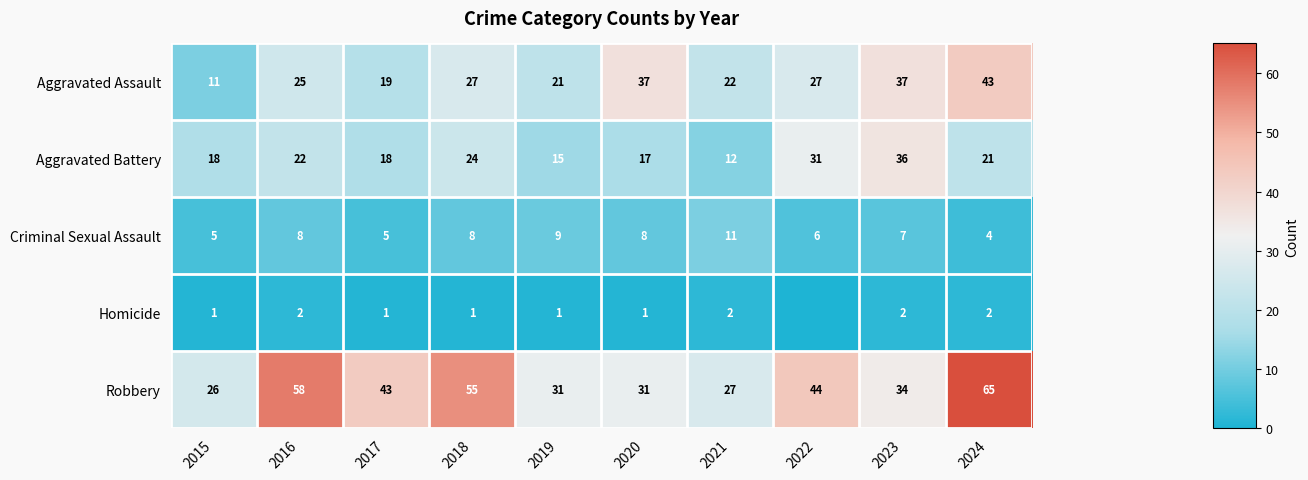

Read the Aggravated Assault value at 2015, to the nearest 5.

10